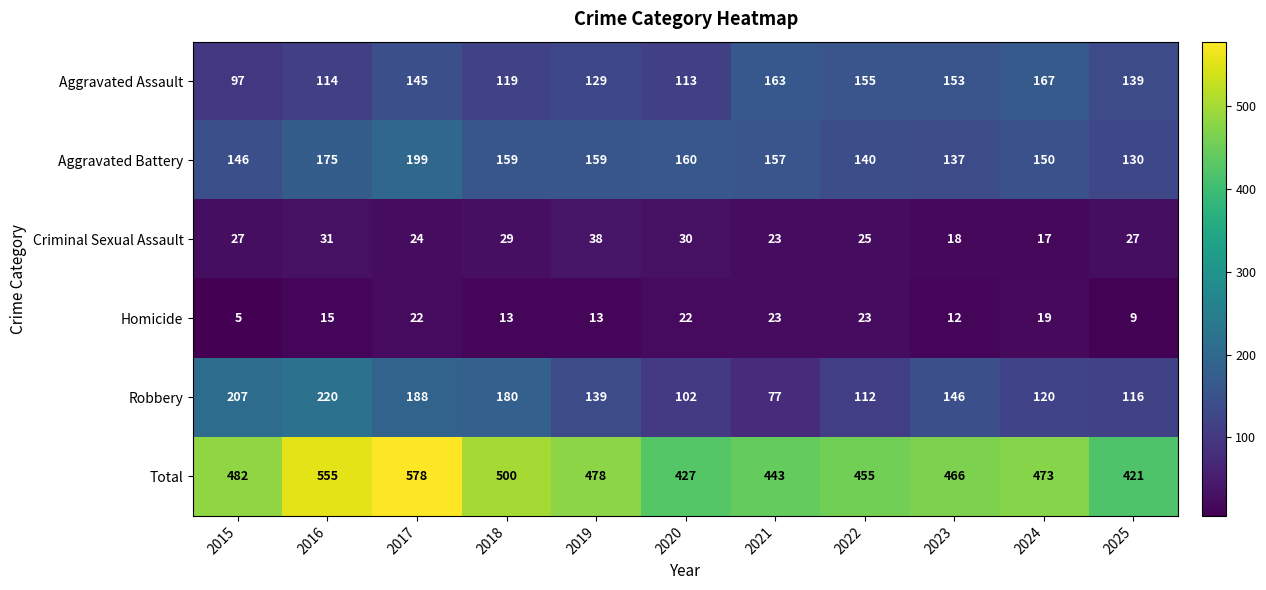

Rank the categories by Robbery value from lowest to highest.

2021, 2020, 2022, 2025, 2024, 2019, 2023, 2018, 2017, 2015, 2016